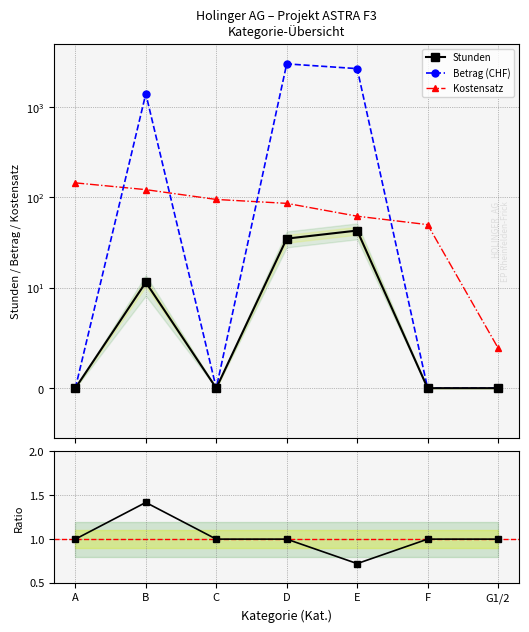

How many data points does each series have?

7